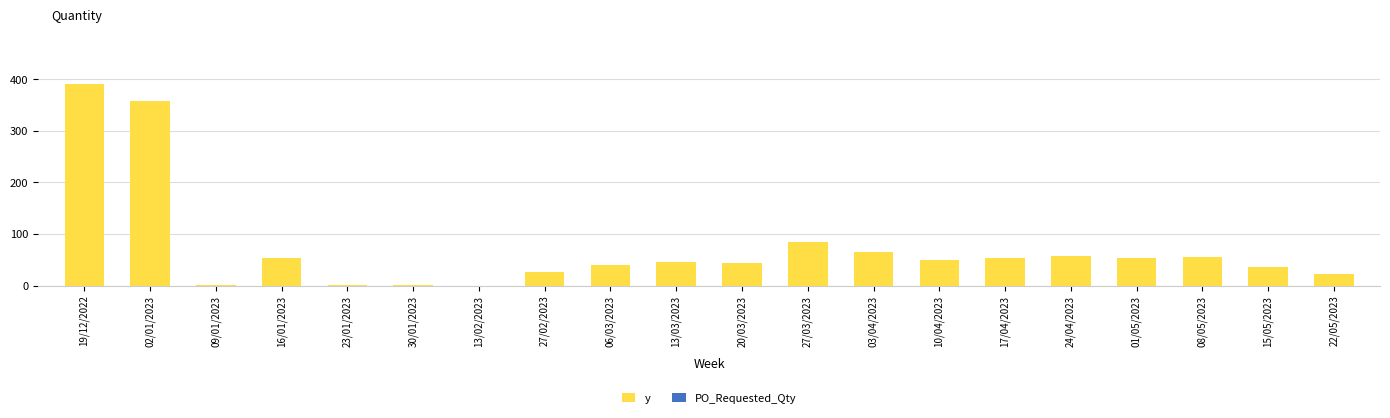

Are the bars horizontal?

No